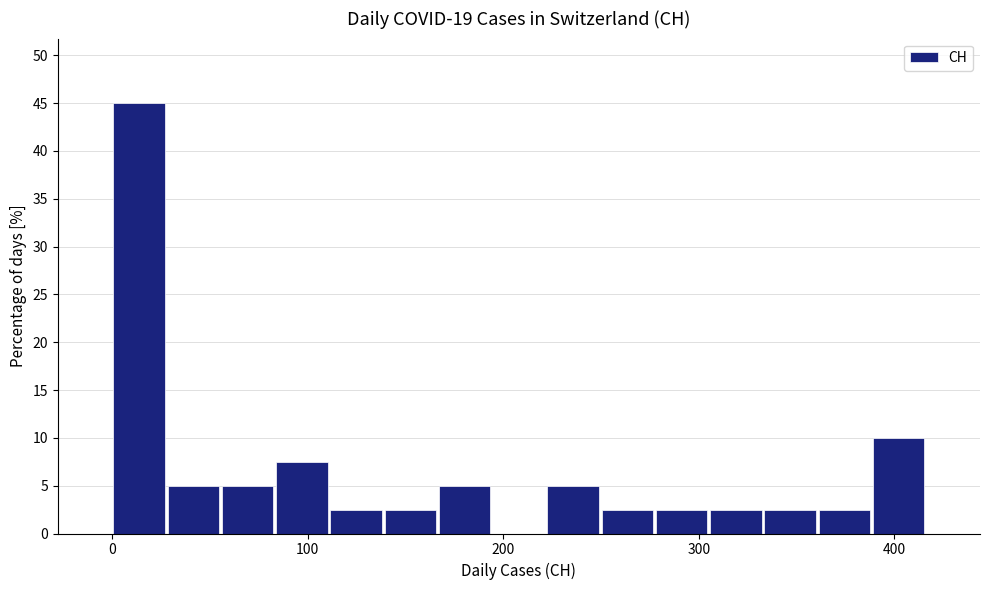

Around what value on the x-axis is the tallest bar? Give the approximate position of its centre, as read against the axis.

10